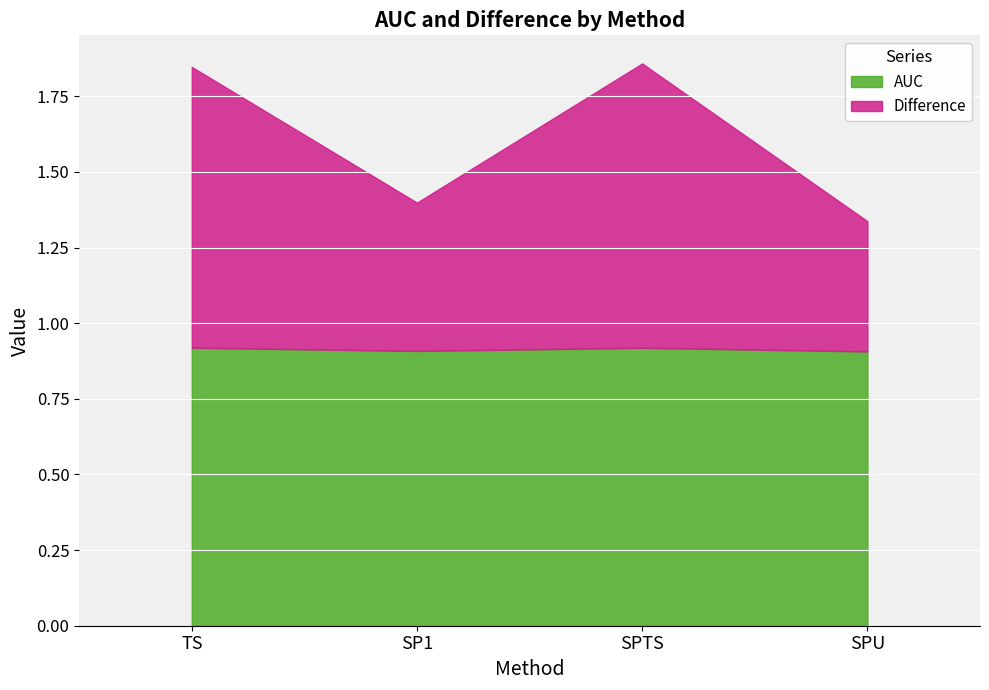

Between TS and SP1, which series saw the biggest shift?

Difference